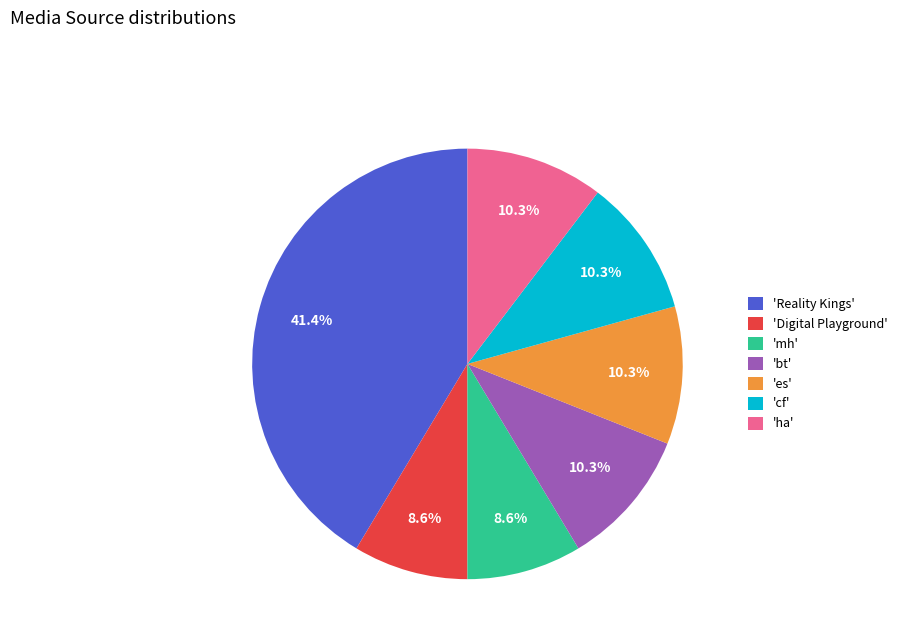

How many segments does this pie chart have?

7